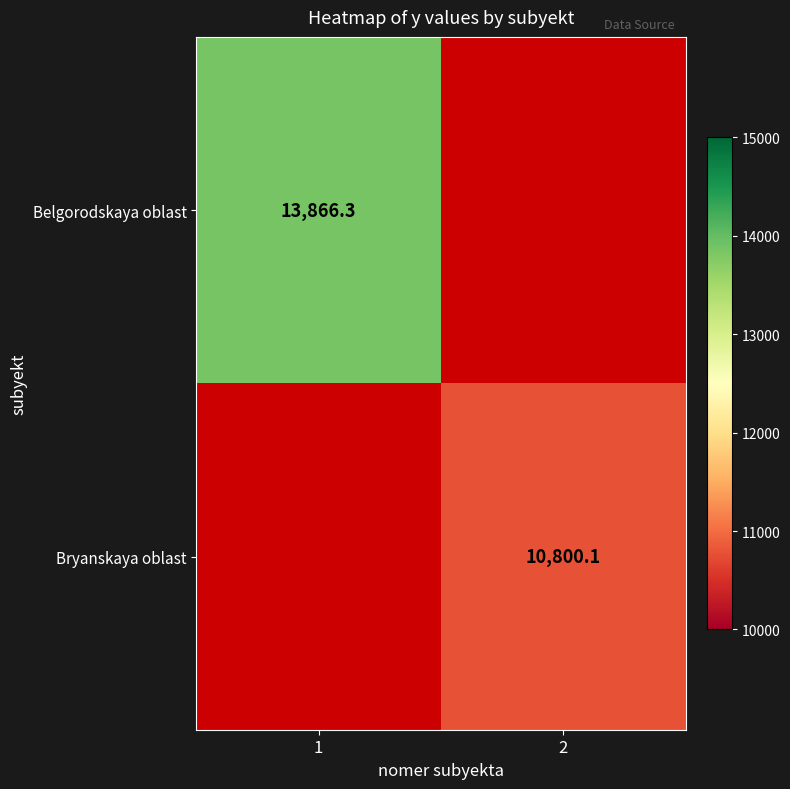

Which category has the lowest value across all series?

2